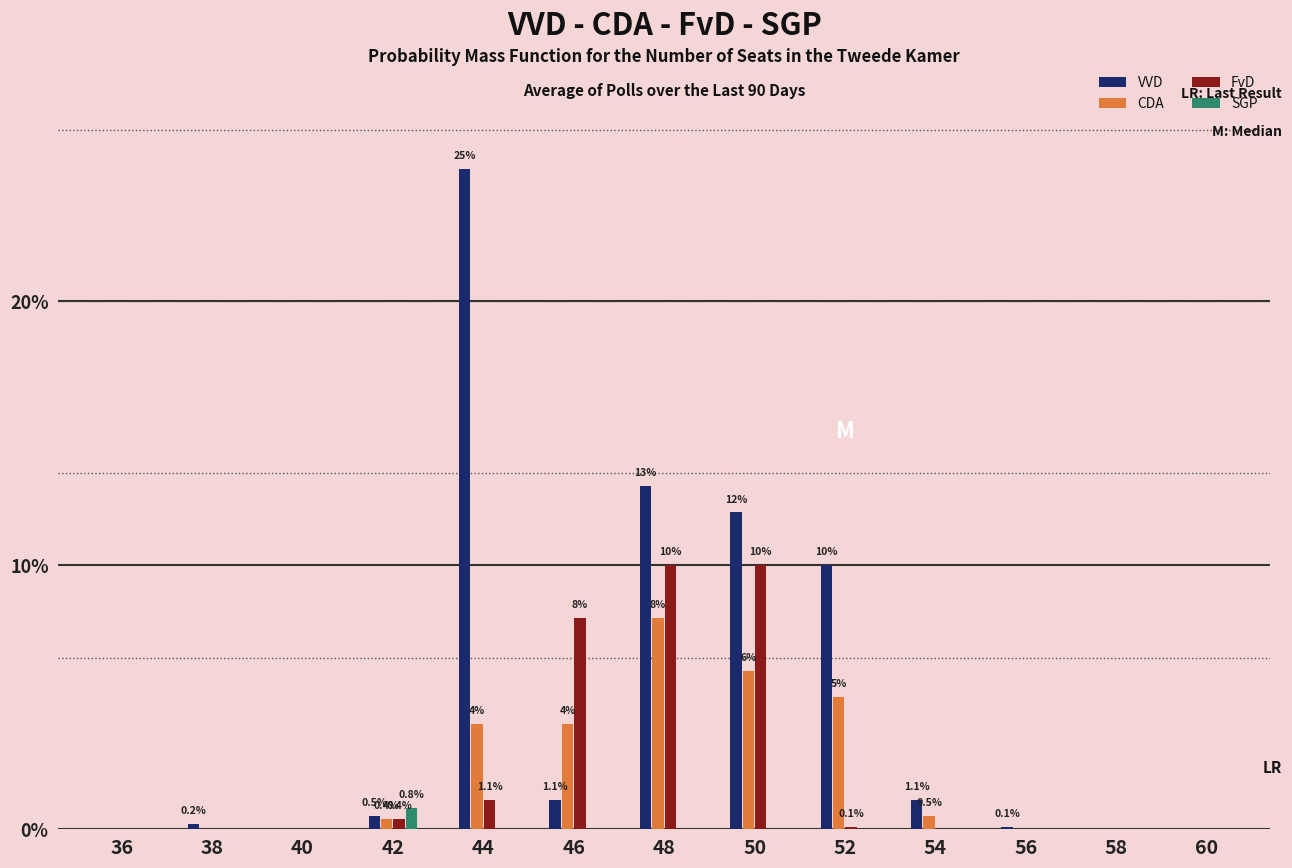

The SGP series shows 0.0 at 56. True or false?

True